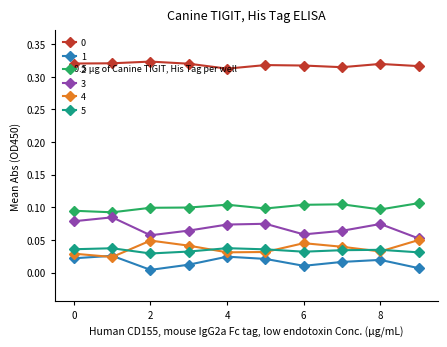

True or false: 3 and 5 intersect in this chart.

False